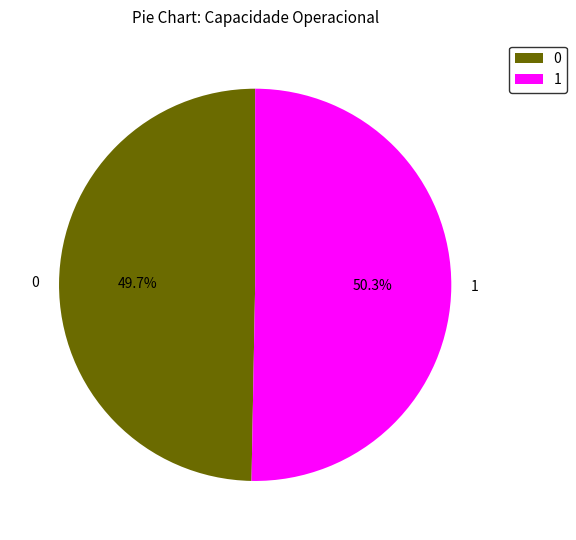

Which category has the biggest portion of the pie?

1